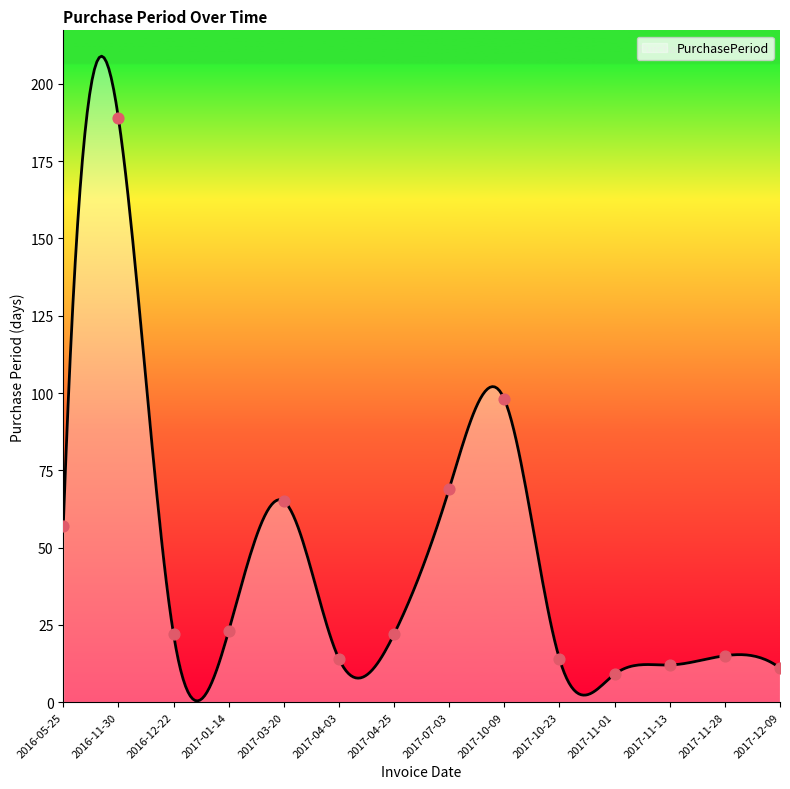

What is the greatest value displayed?

209.0